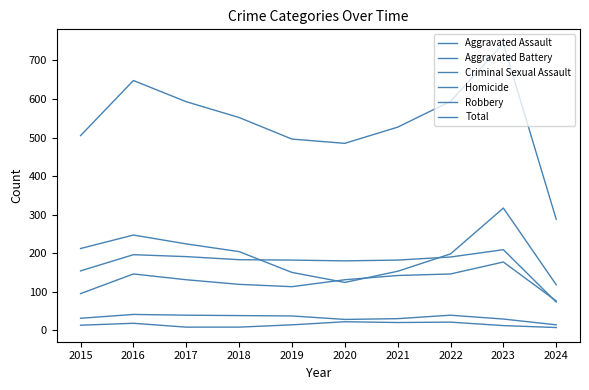

At which category does Criminal Sexual Assault reach its first local valley?

2020